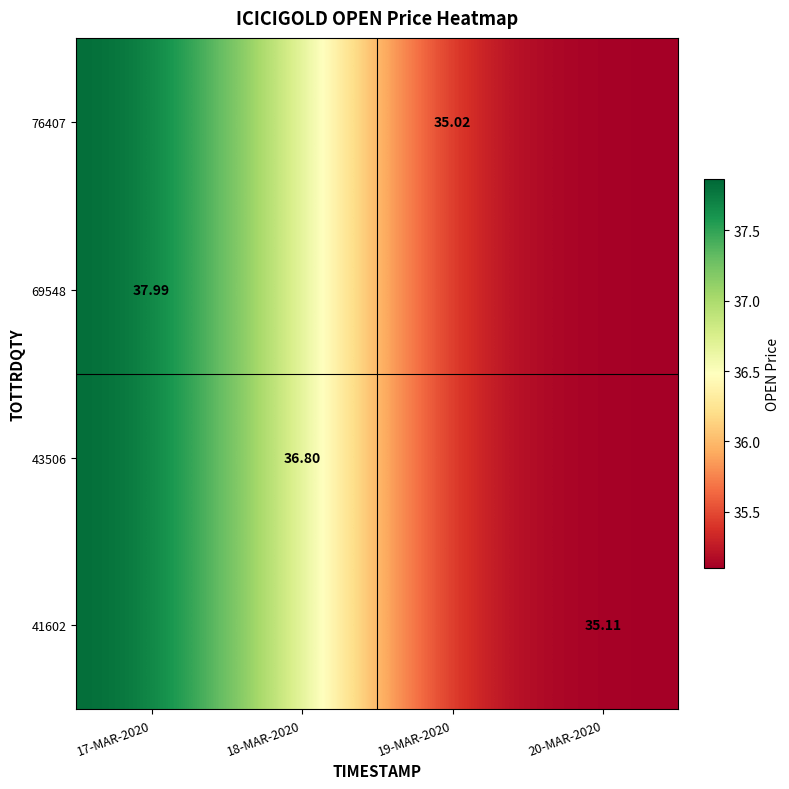

Rank the series by their maximum value, from lowest to highest.

41602, 43506, 69548, 76407